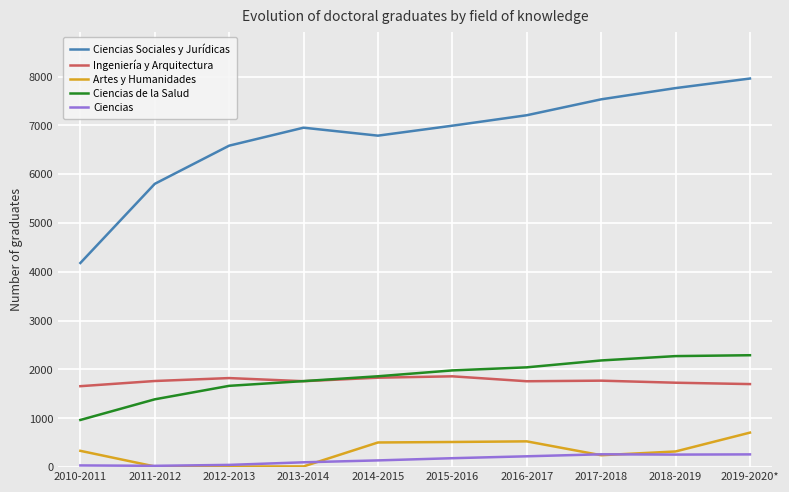

Which category has the highest value in the Ciencias Sociales y Jurídicas series?

2019-2020*